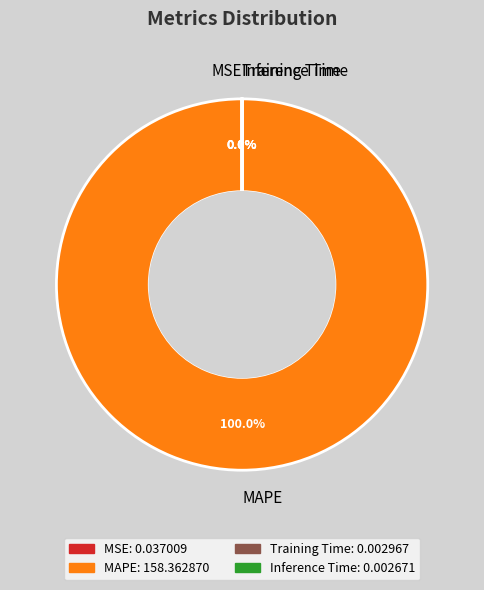

What is the largest slice in the pie chart?

MAPE